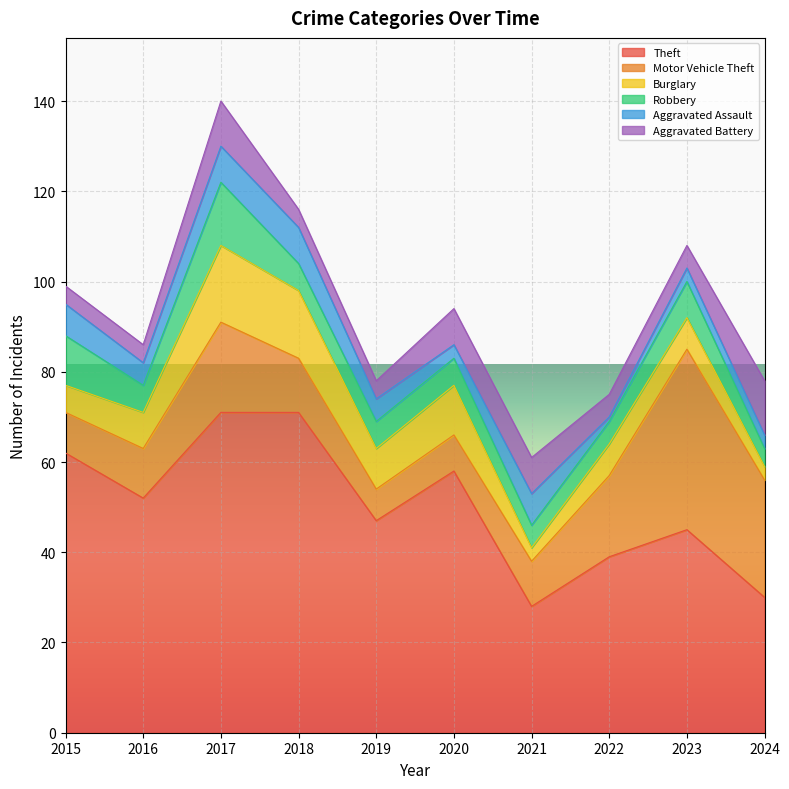

At 2023, list the series in order from smallest to largest.

Aggravated Assault, Aggravated Battery, Burglary, Robbery, Motor Vehicle Theft, Theft